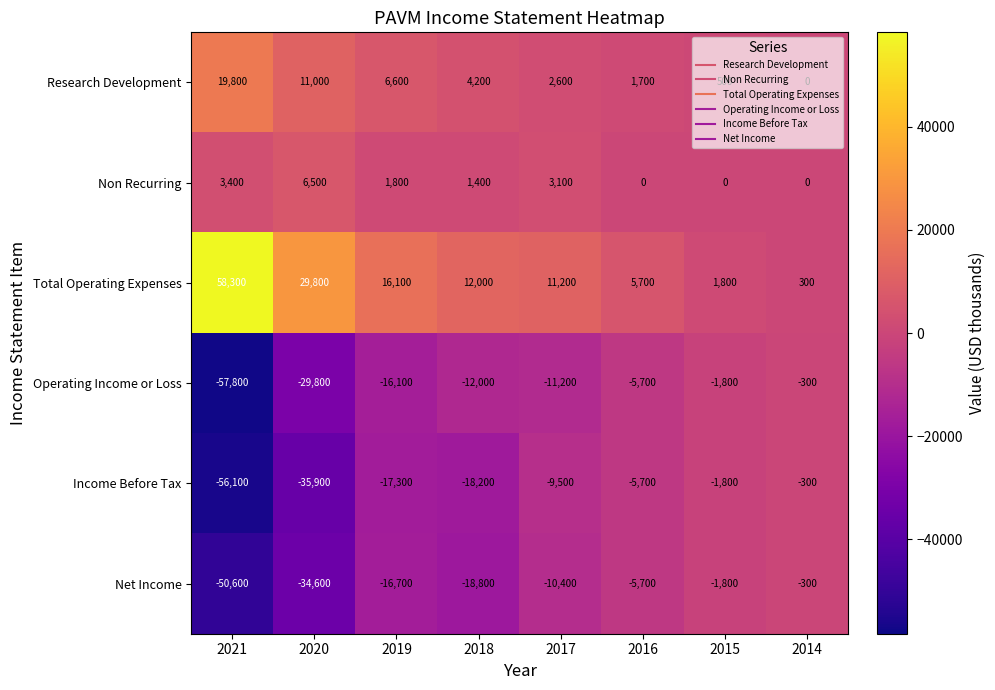

At which label does Income Before Tax first exceed -9500?

2016